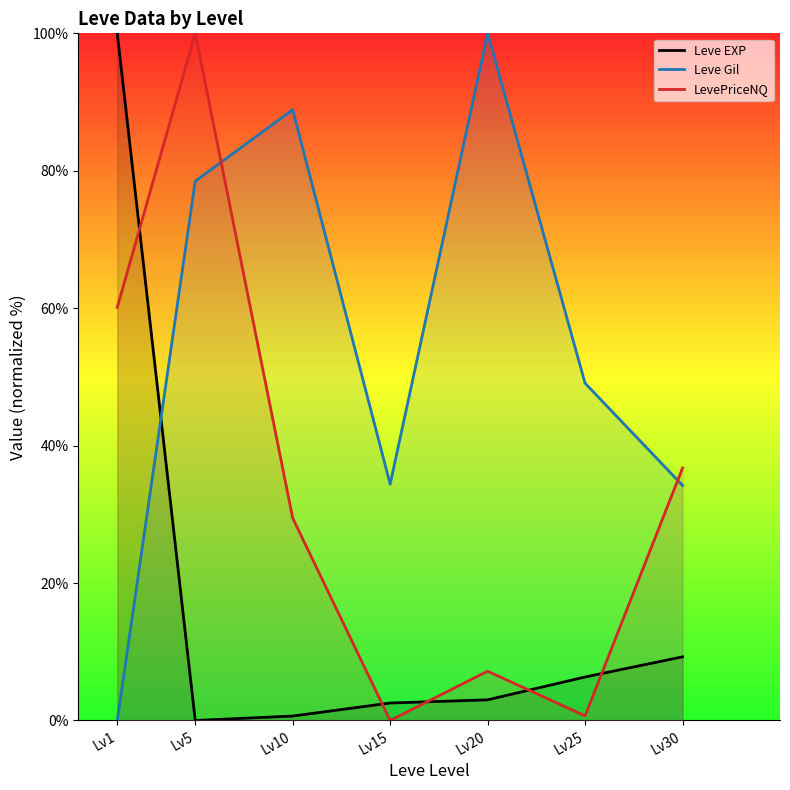

Rank the series by their maximum value, from lowest to highest.

Leve EXP, Leve Gil, LevePriceNQ